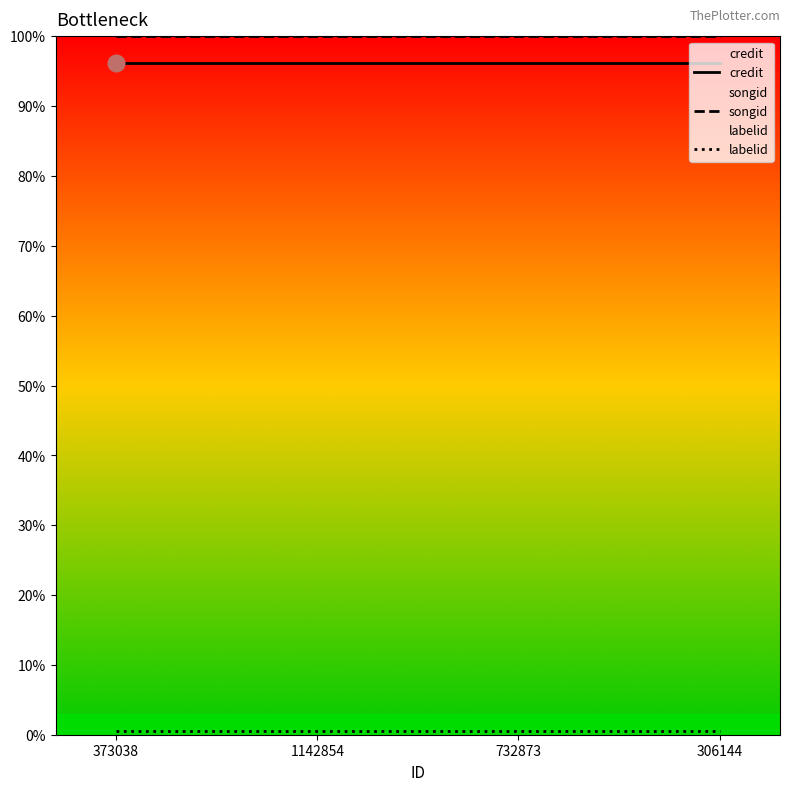

Does the chart have visible grid lines?

No